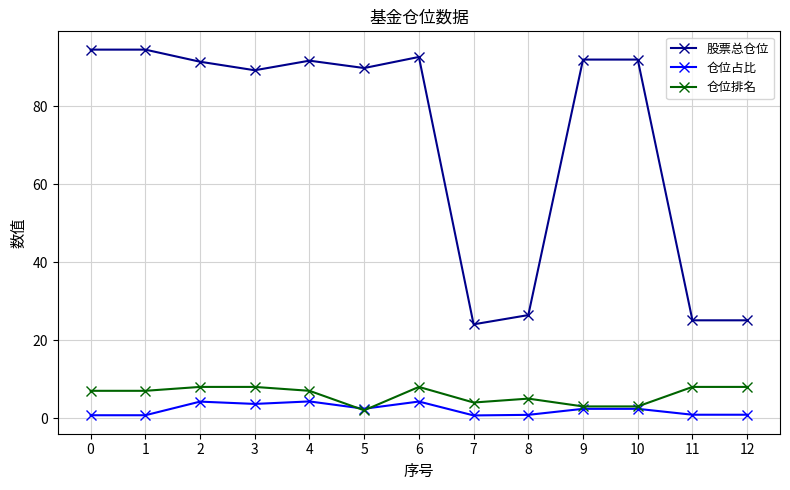

Which series has the widest spread of values?

股票总仓位